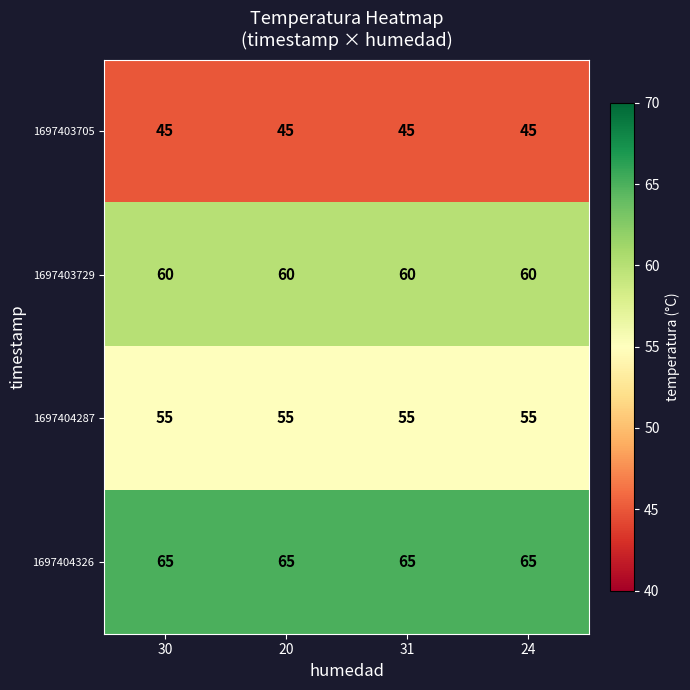

What is the lowest value of the 1697403729 series?

60